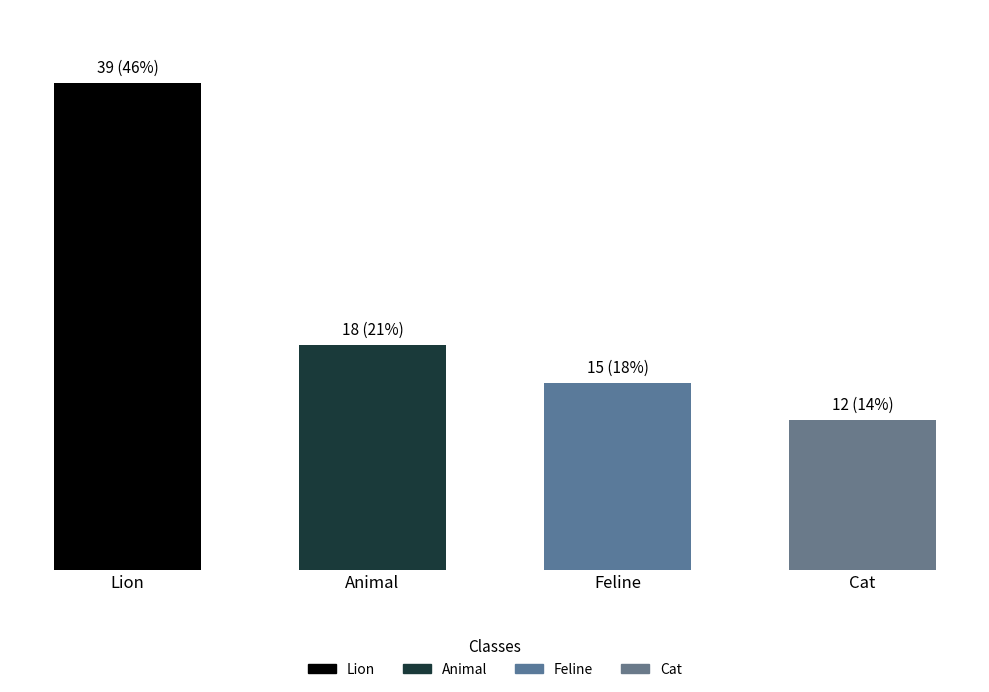

Reading left to right, what are all the values shown in this chart?

39	18	15	12